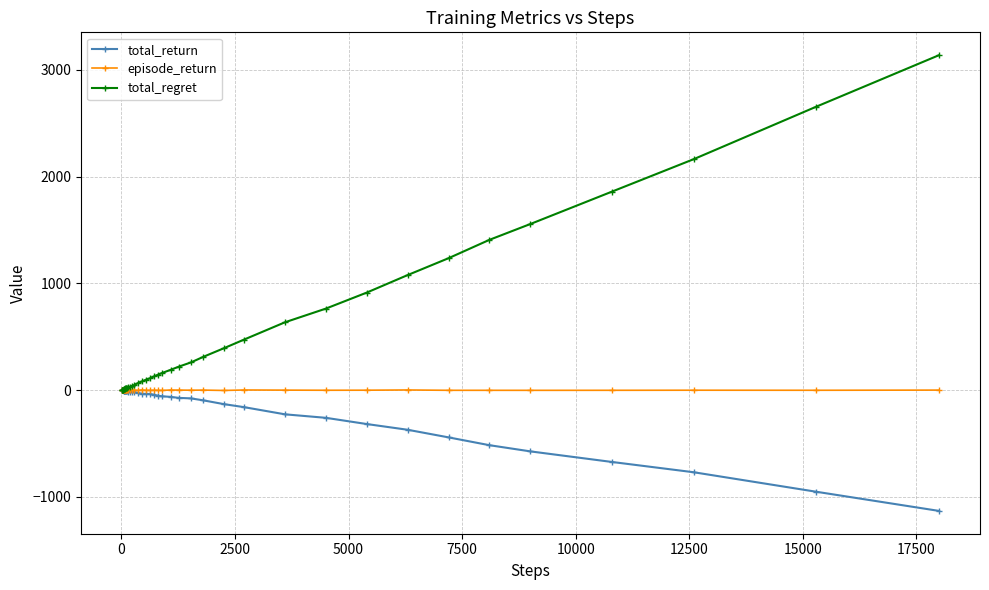

Which series has the widest spread of values?

total_regret